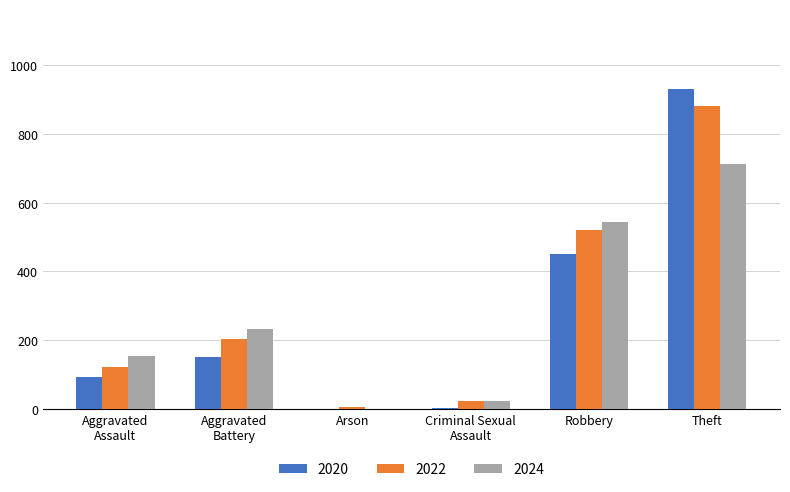

What is the maximum value for 2024?

712